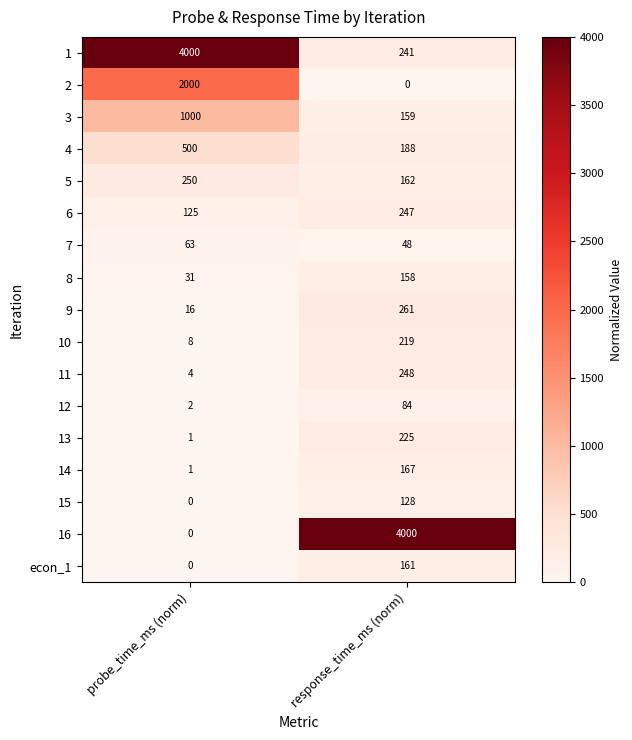

What is the sum of all 9 values?

277